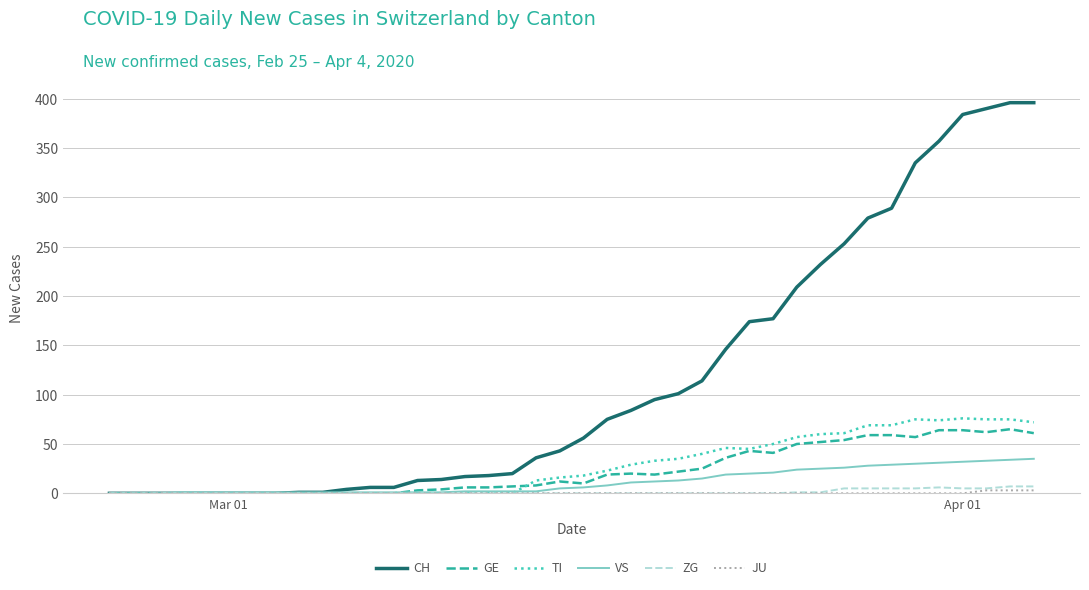

What is the maximum value shown in the chart?

396